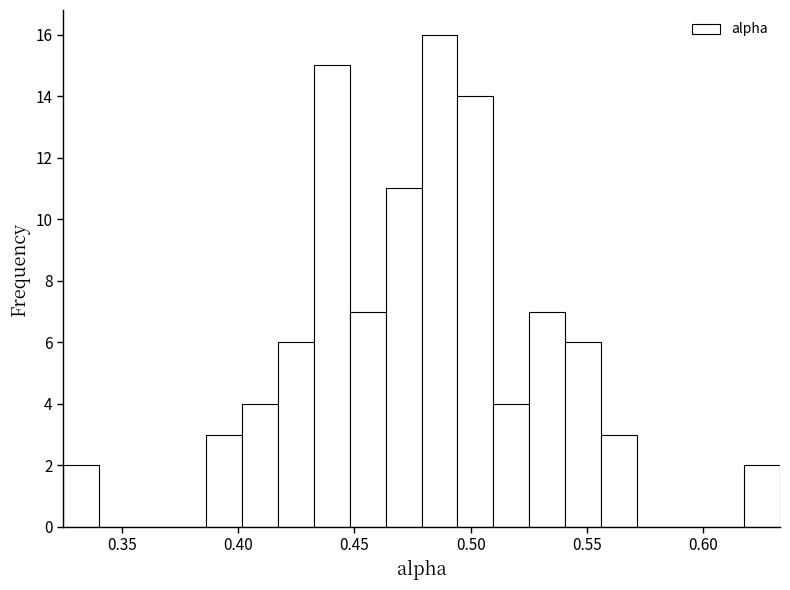

Around what value on the x-axis is the tallest bar? Give the approximate position of its centre, as read against the axis.

0.485